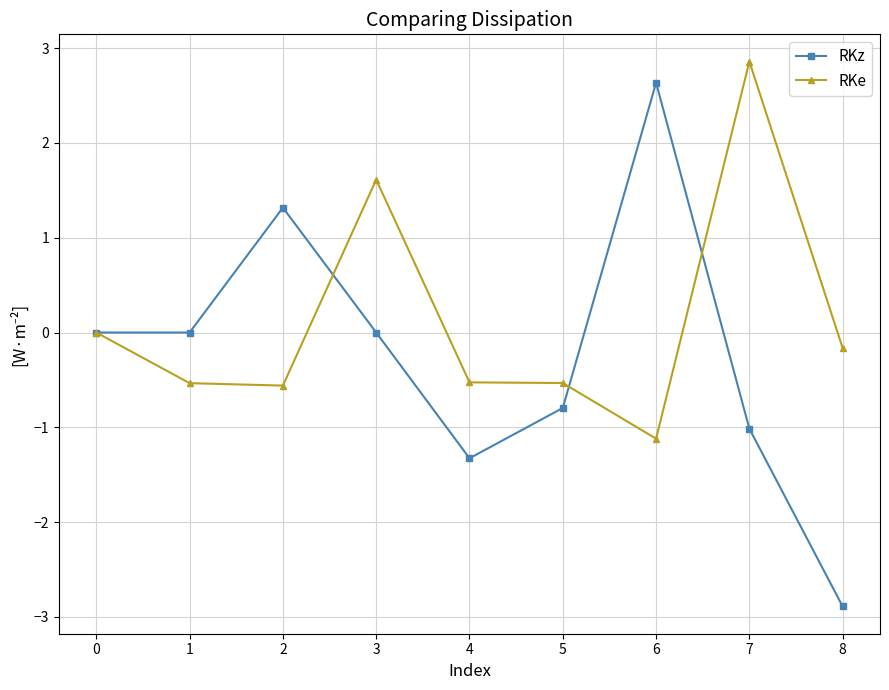

What is the sum of all RKe values?

1.0